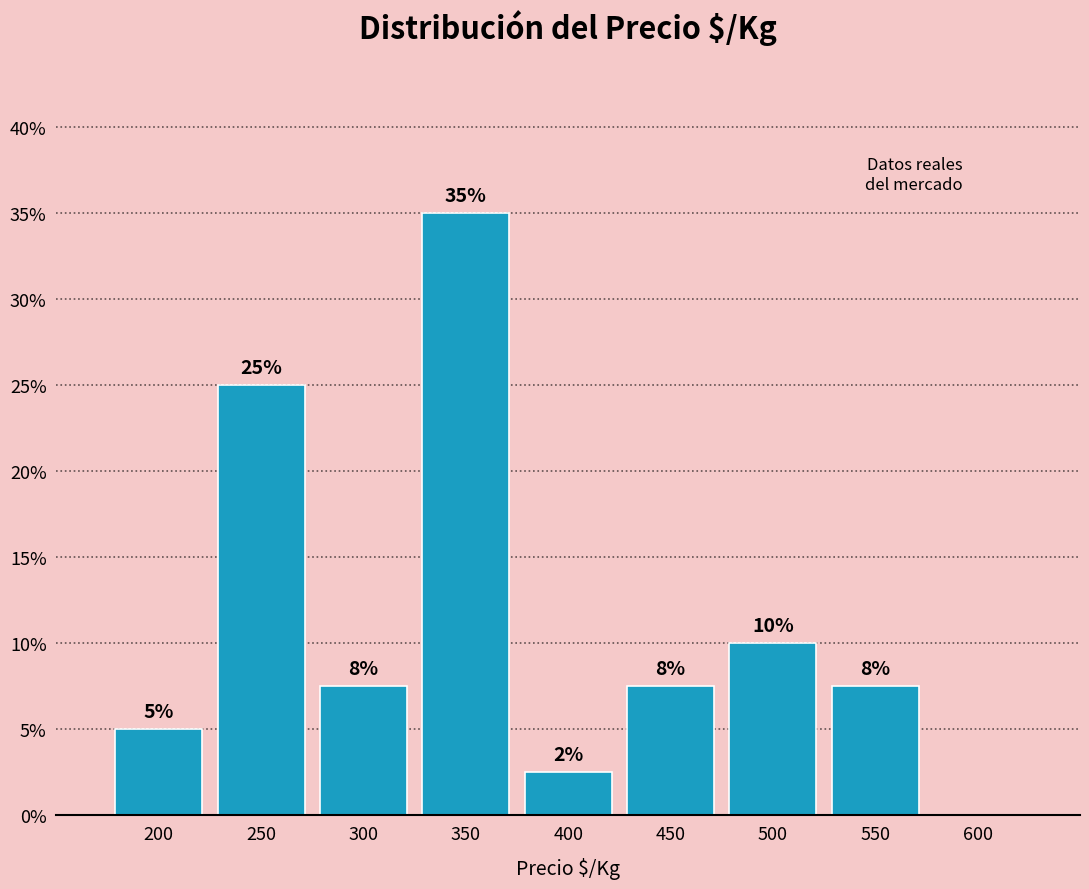

What is the sum of the values at 350 and 600?

35.0